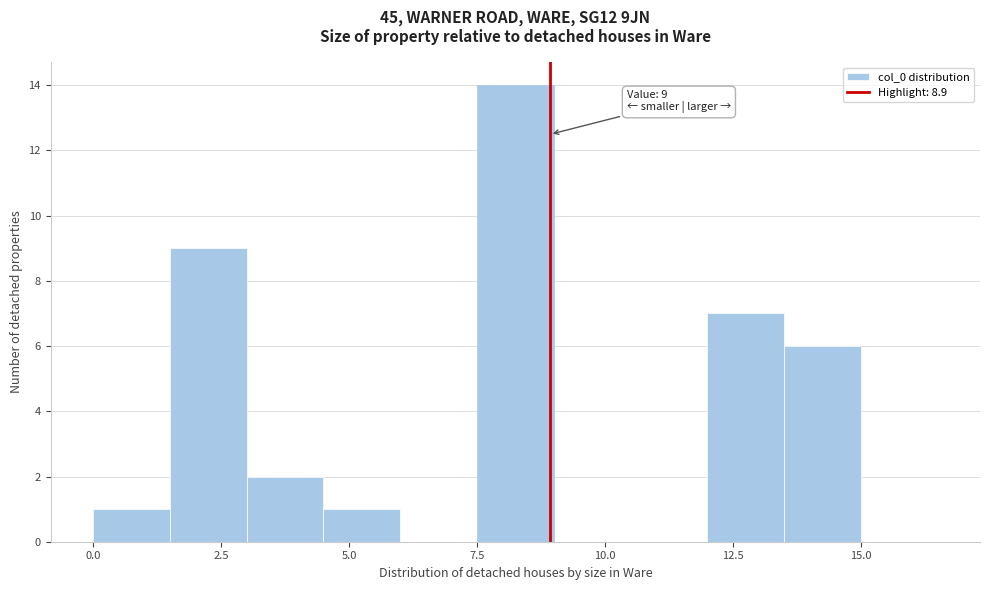

Around what value on the x-axis is the tallest bar? Give the approximate position of its centre, as read against the axis.

8.5